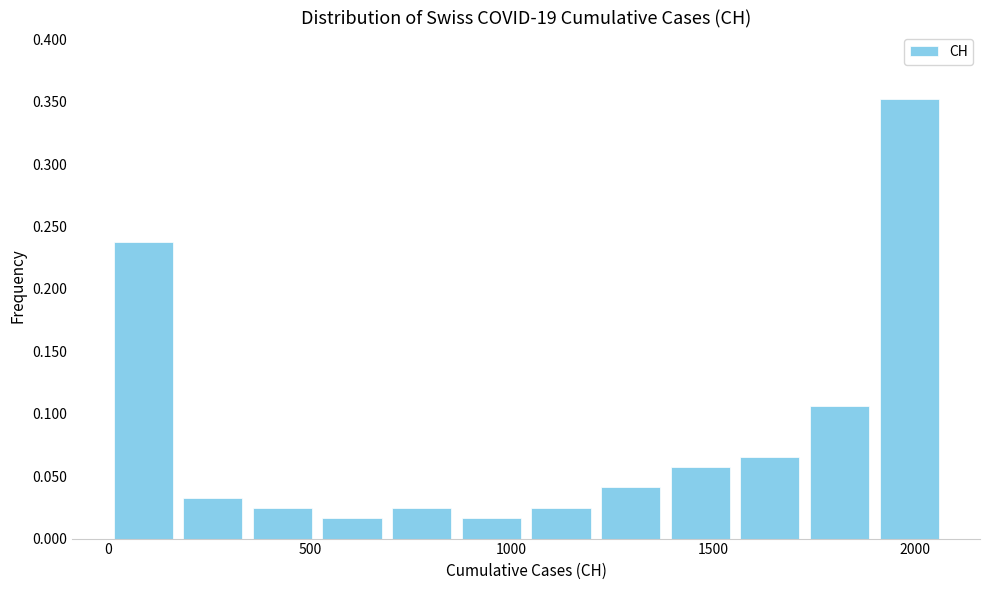

Around what value on the x-axis is the tallest bar? Give the approximate position of its centre, as read against the axis.

2000